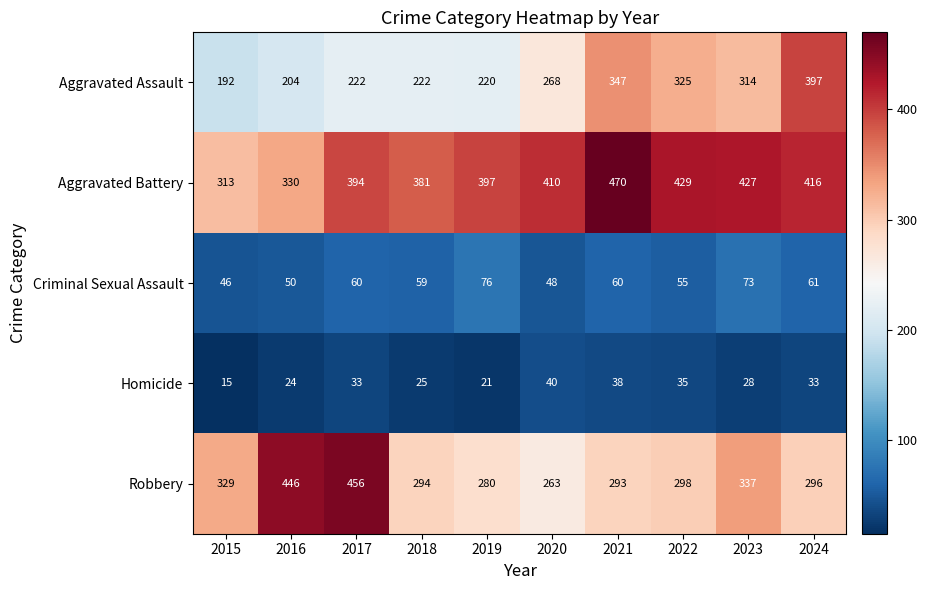

What is the difference between the maximum and second lowest values in the Aggravated Assault series?

193